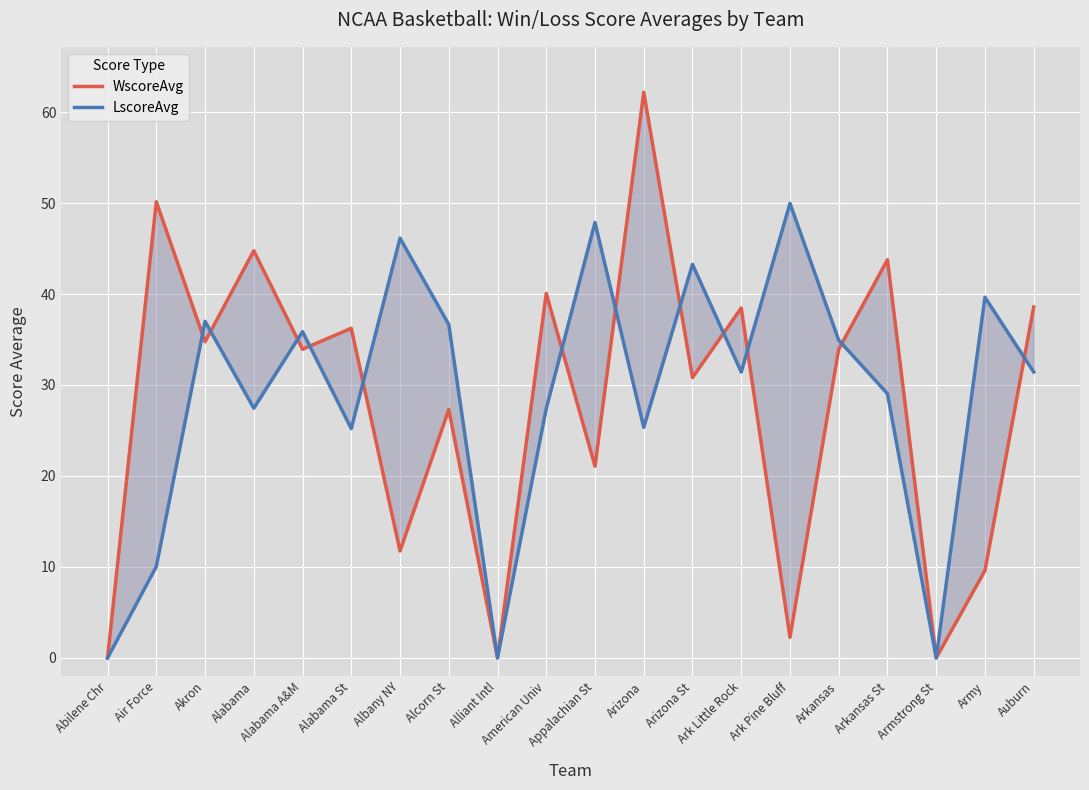

What are all the series names shown in the legend?

WscoreAvg, LscoreAvg